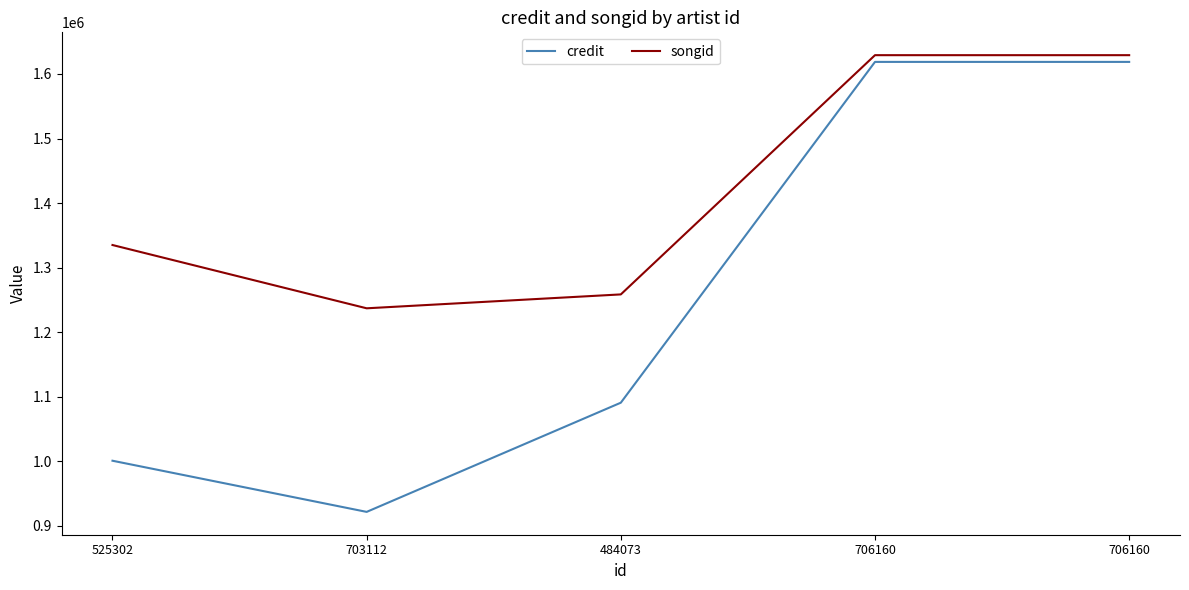

What is the difference between the maximum and minimum values in the credit series?

696826